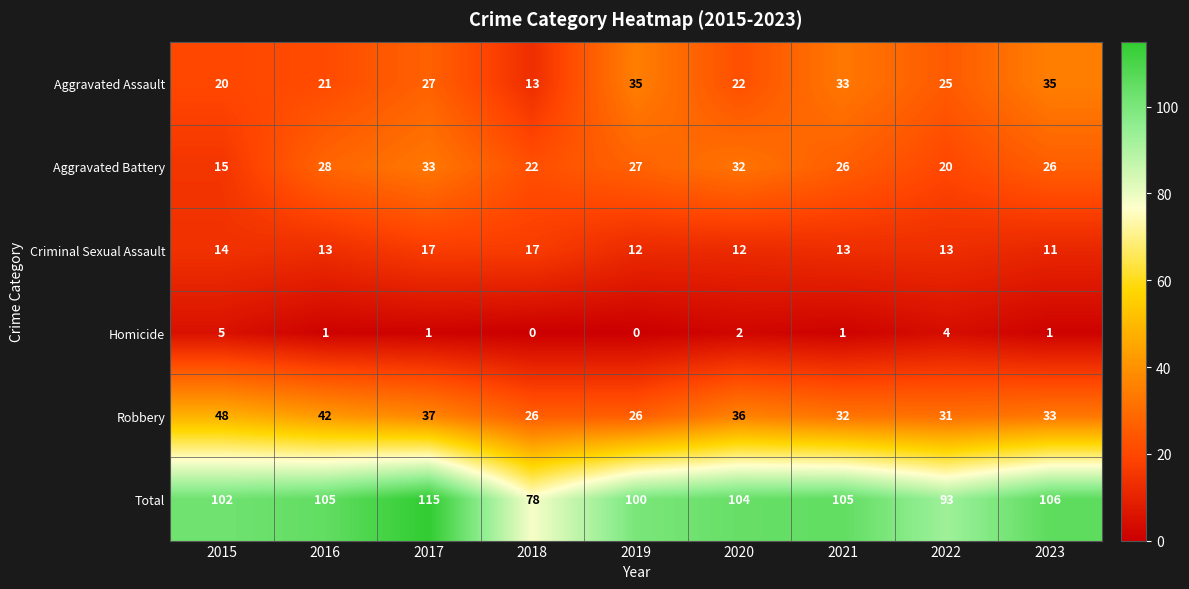

What is the maximum value shown in the chart?

115